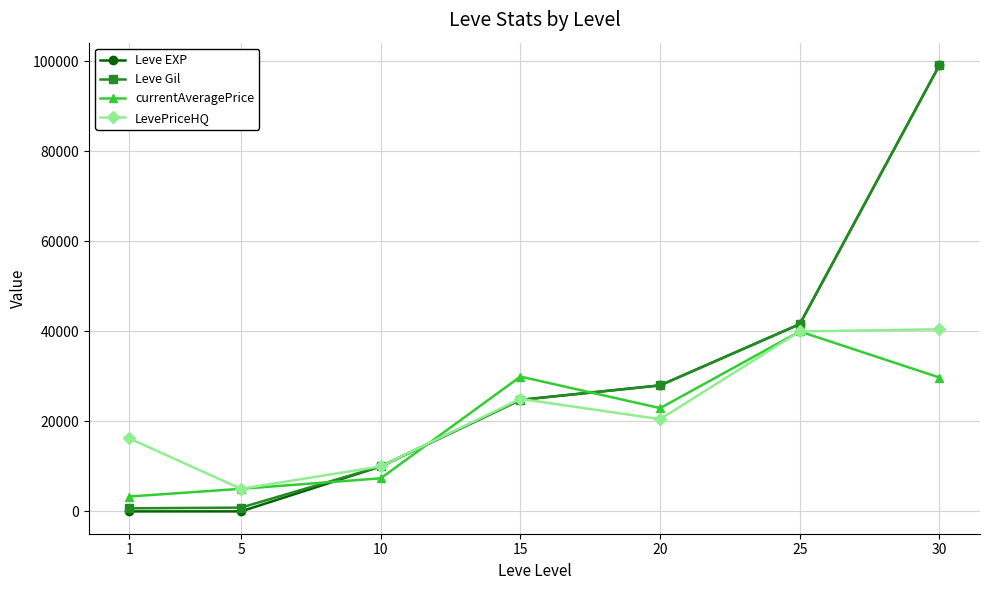

What is the difference between the second highest and minimum values in the LevePriceHQ series?

34975